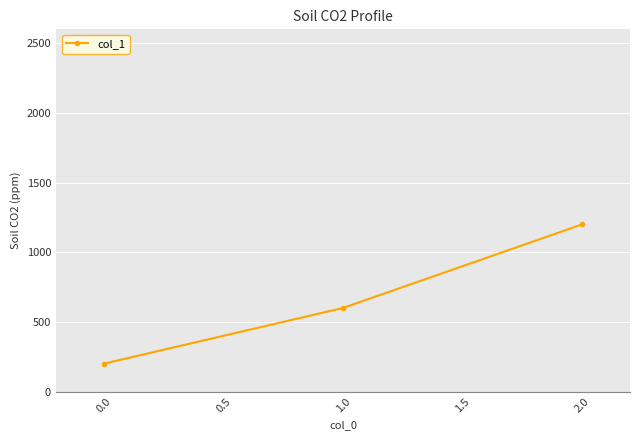

Rank the categories by value from lowest to highest.

0.0, 1.0, 2.0